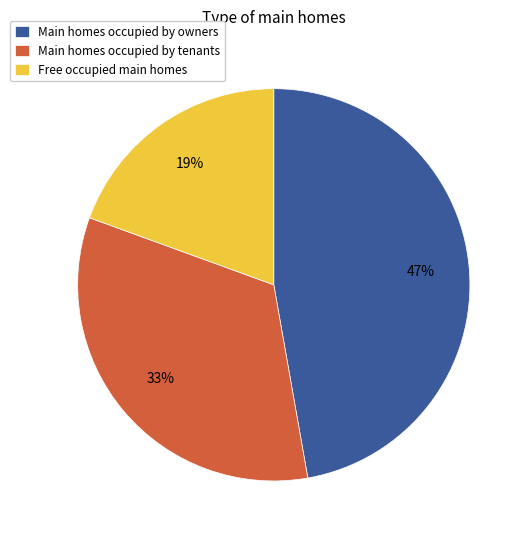

What percentage is the Free occupied main homes slice, to the nearest percent?

19%